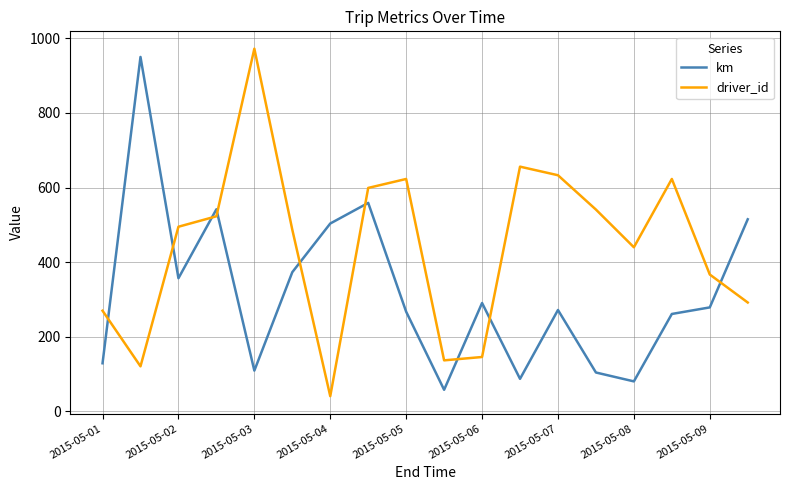

List the series in order of their peak value, lowest first.

km, driver_id